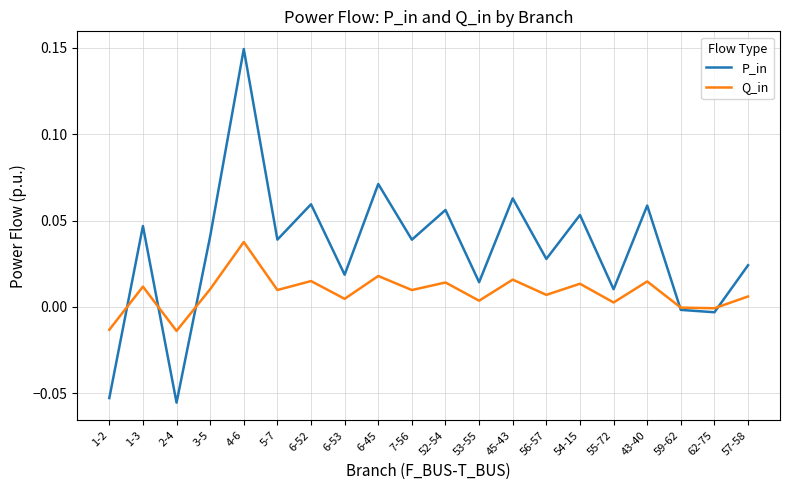

Is it true that P_in equals 0.0 at 7-56?

True